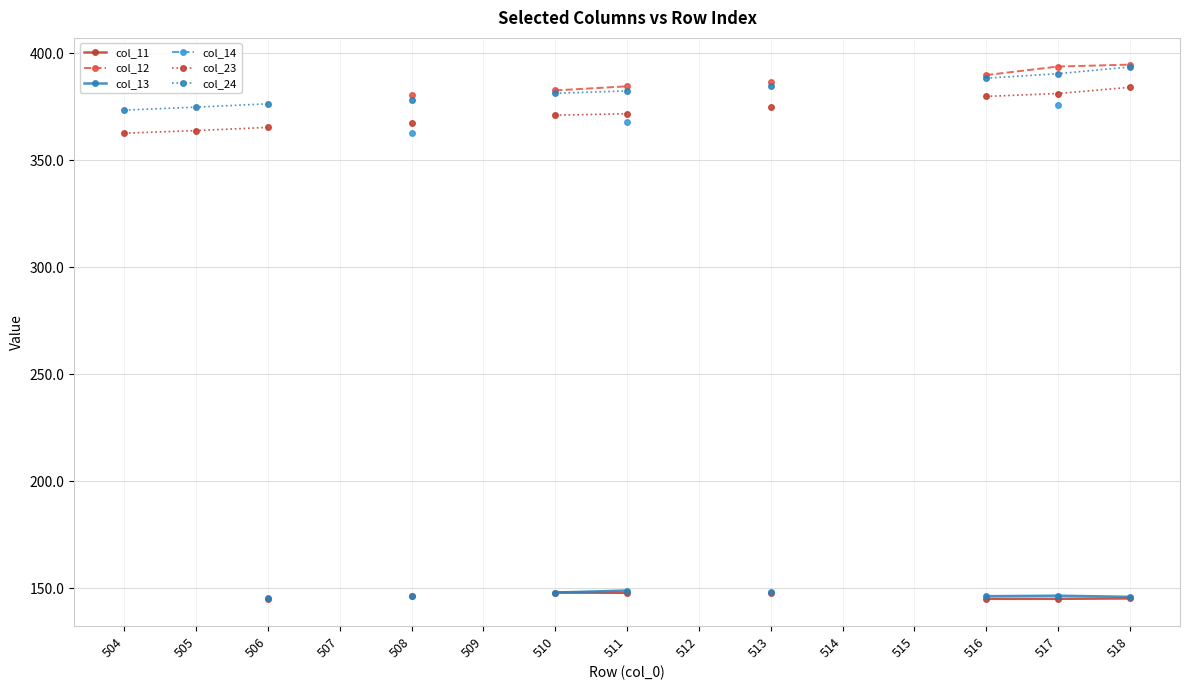

How many categories are shown in the chart?

15